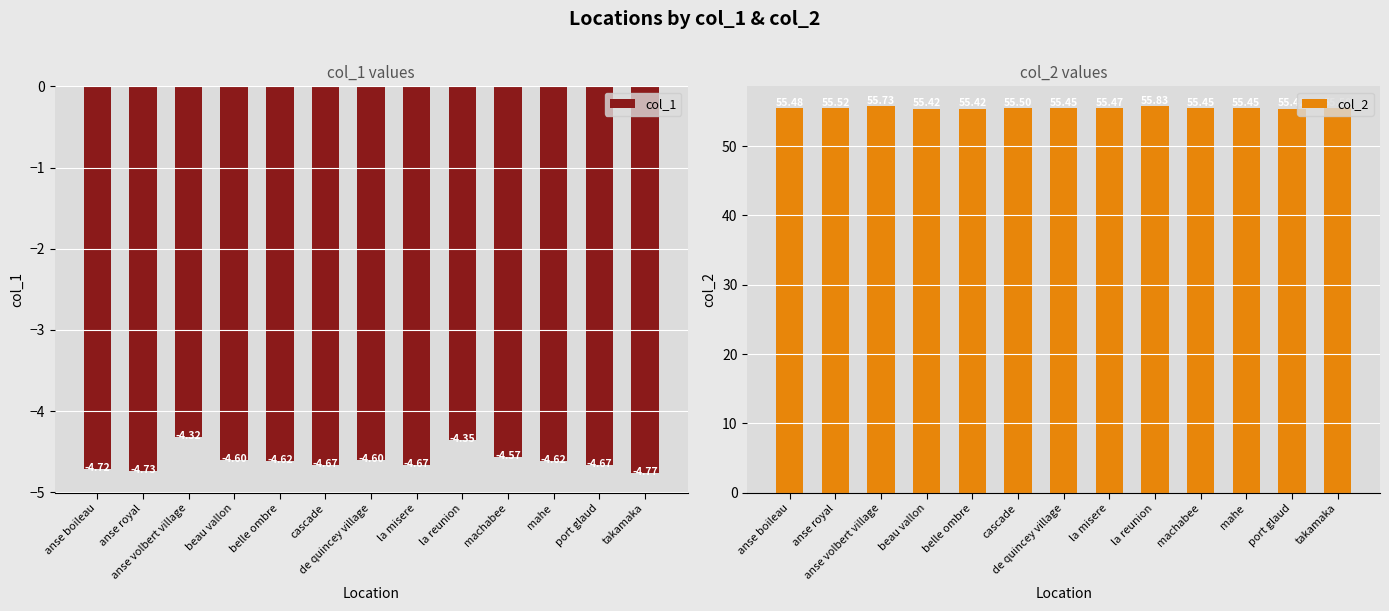

Reading left to right, list all the values displayed in this chart.

col_1: -4.7	-4.7	-4.3	-4.6	-4.6	-4.7	-4.6	-4.7	-4.3	-4.6	-4.6	-4.7	-4.8
col_2: 55.5	55.5	55.7	55.4	55.4	55.5	55.5	55.5	55.8	55.5	55.5	55.4	55.5